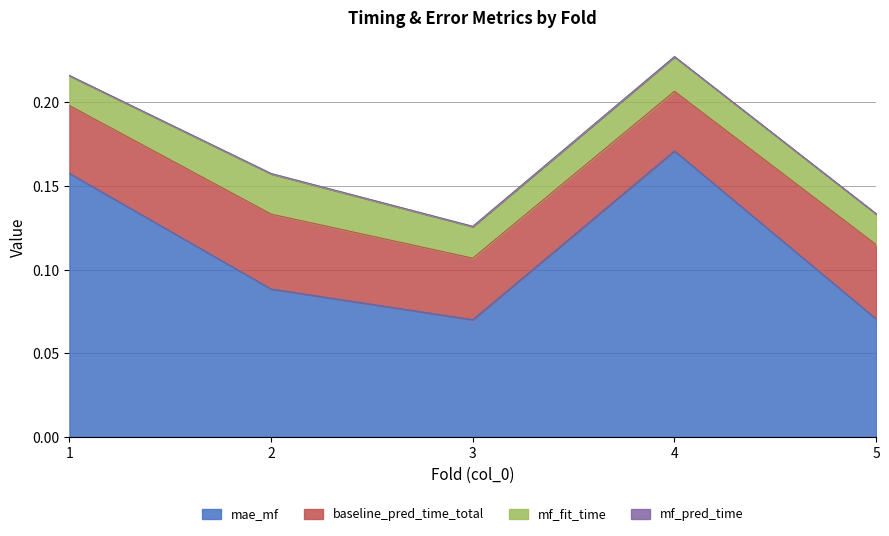

Count the baseline_pred_time_total values in the range 0 to 1.

5